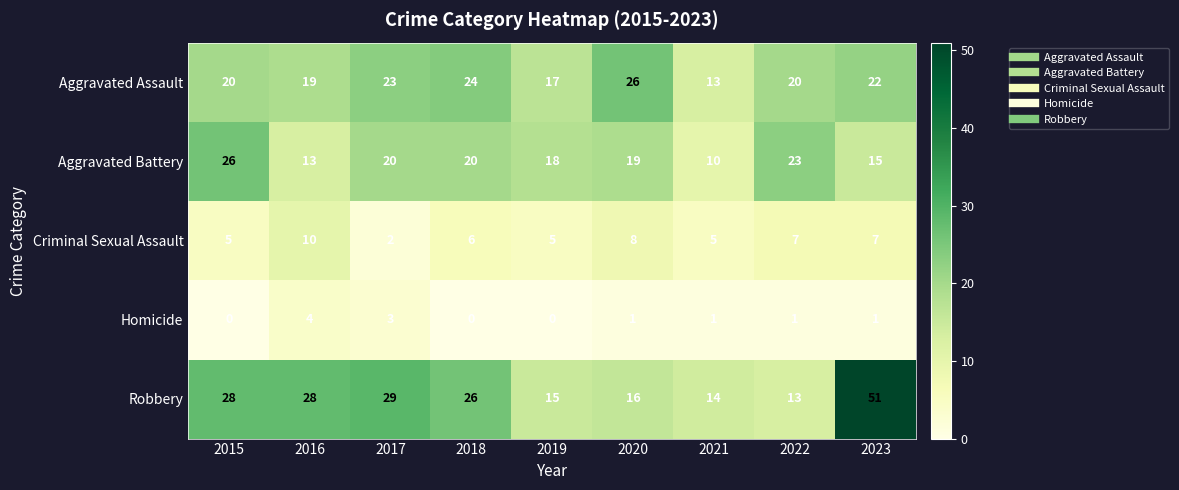

True or false: Aggravated Assault has a value of 26 at 2020.

True